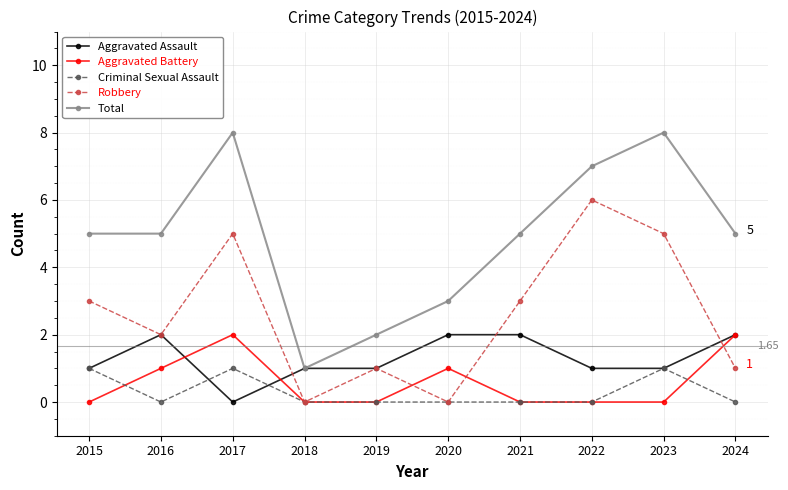

Does the chart have visible grid lines?

Yes